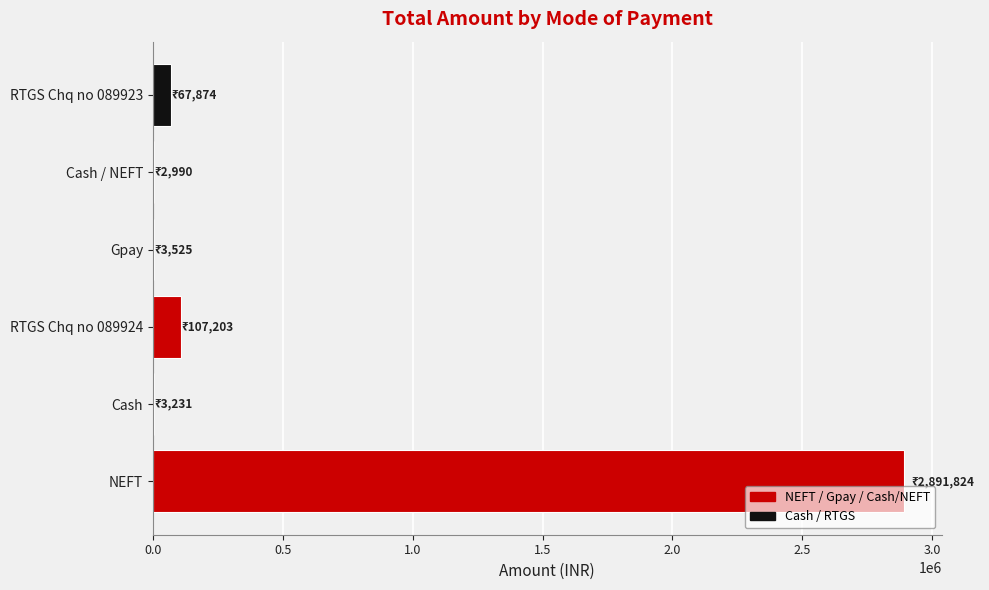

Is it true that the value at RTGS Chq no 089923 is 67874.0?

True